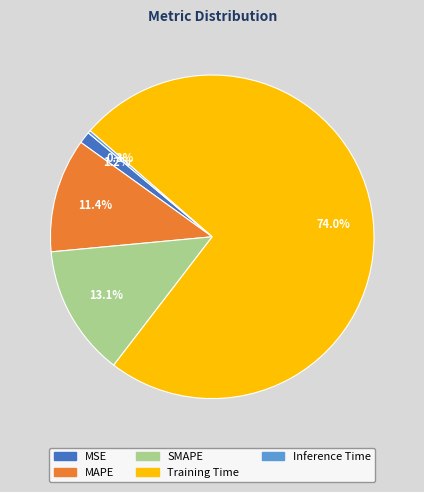

Combined, what portion of the pie is MAPE and MSE?

12.6%